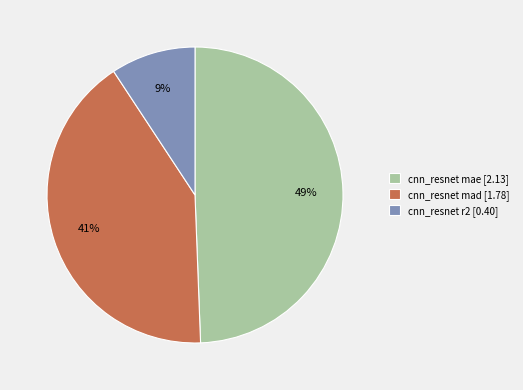

How many slices are in this pie chart?

3